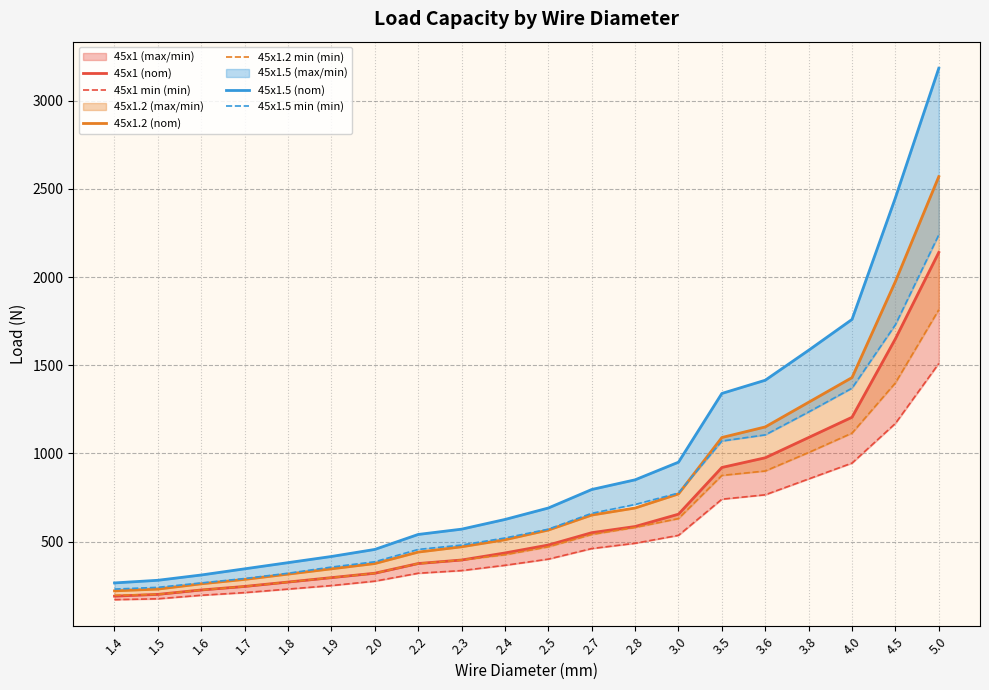

What is the spread (max minus min) of values at 2.0?

180